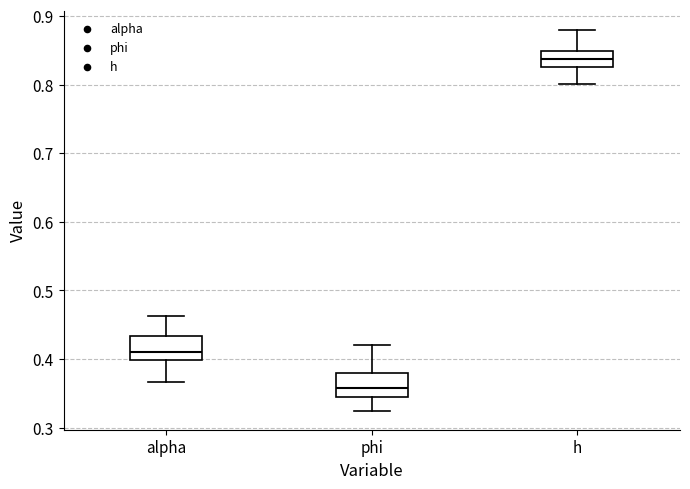

Which box has the highest median line?

h